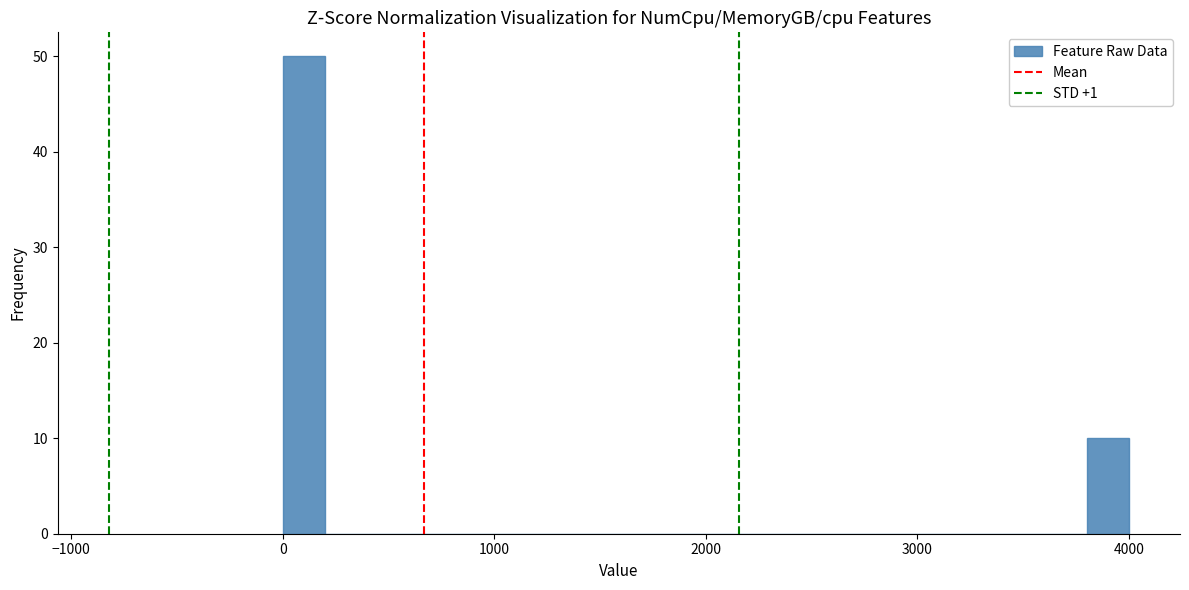

Read against the x-axis, roughly where is the centre of the tallest bar?

100